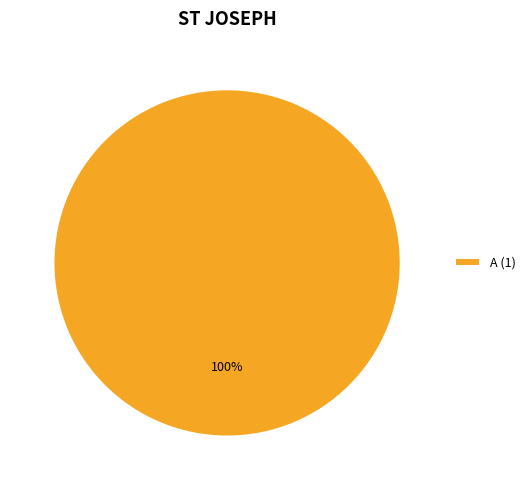

Is it true that A (1) is 95% of the pie?

False